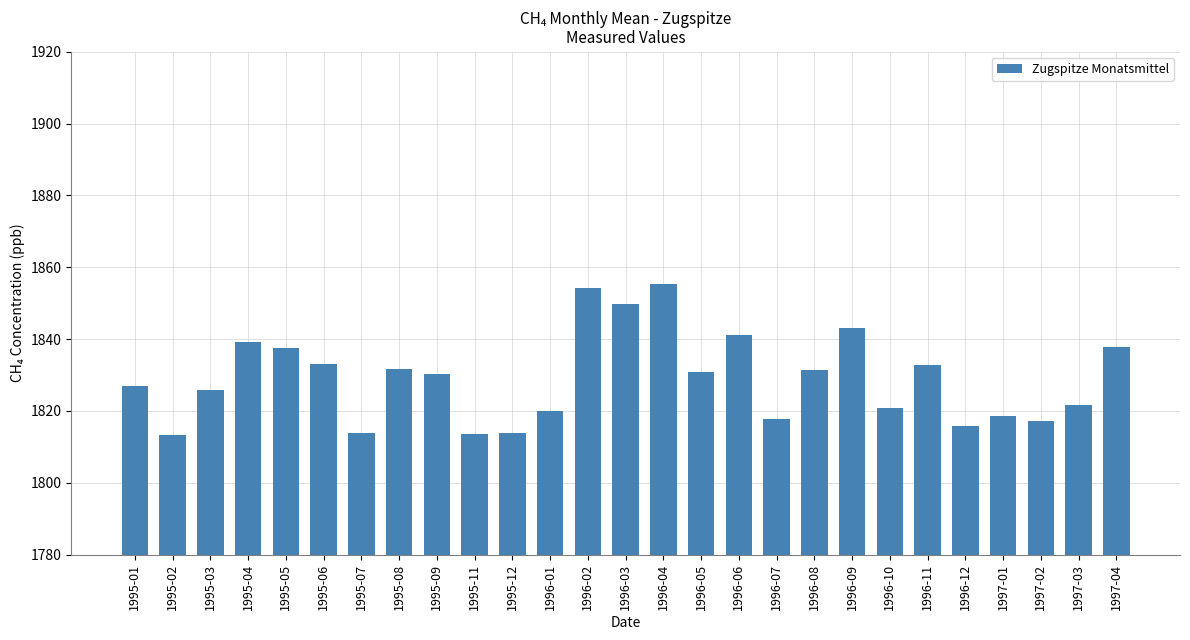

What is the maximum value shown in the chart?

1855.5